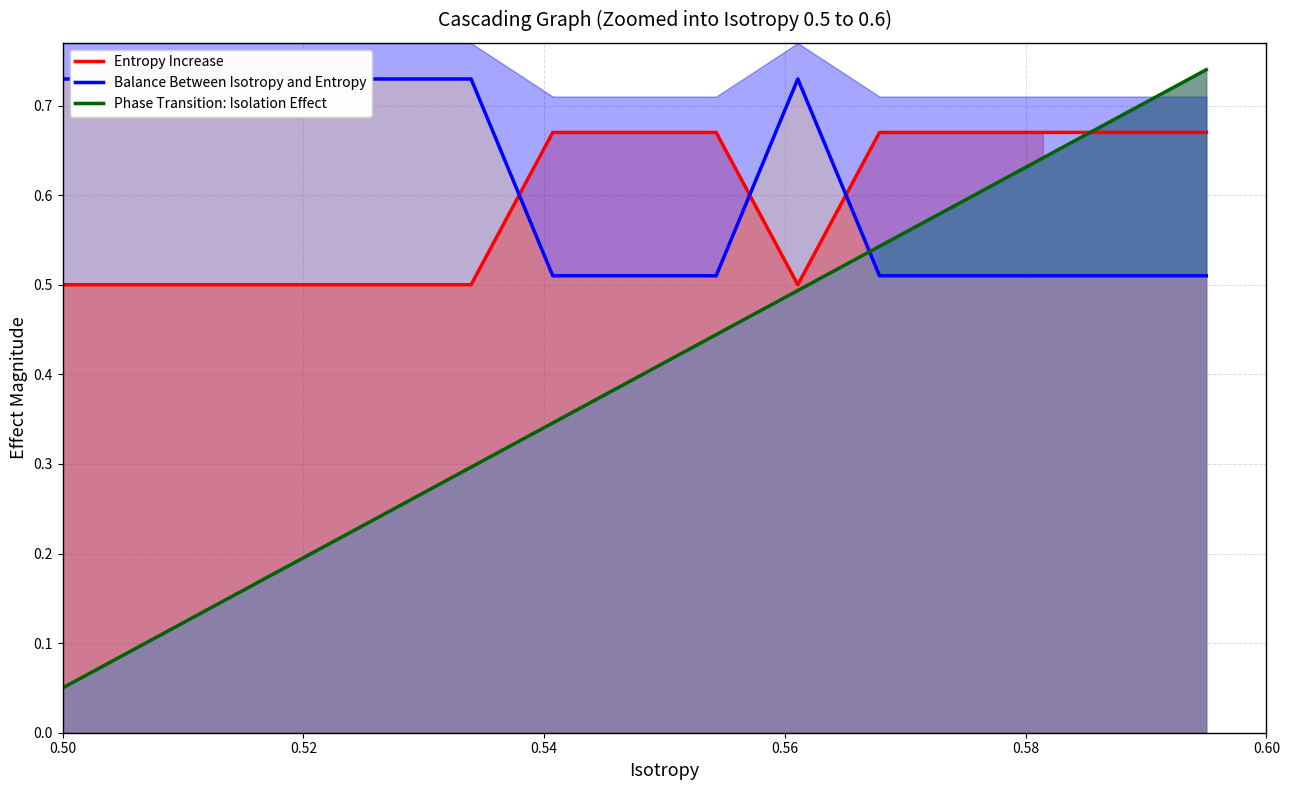

How many intersections are there between Entropy Increase and Balance Between Isotropy and Entropy?

3